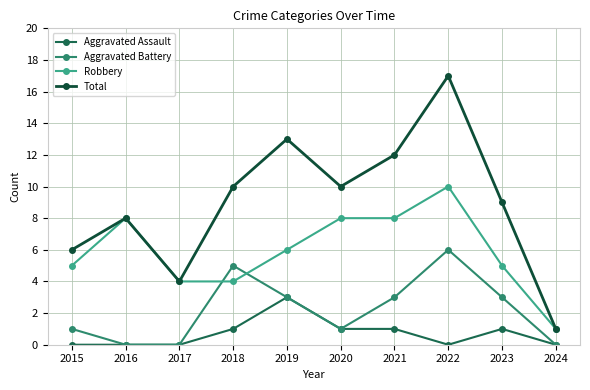

What is the lowest value of the Robbery series?

1